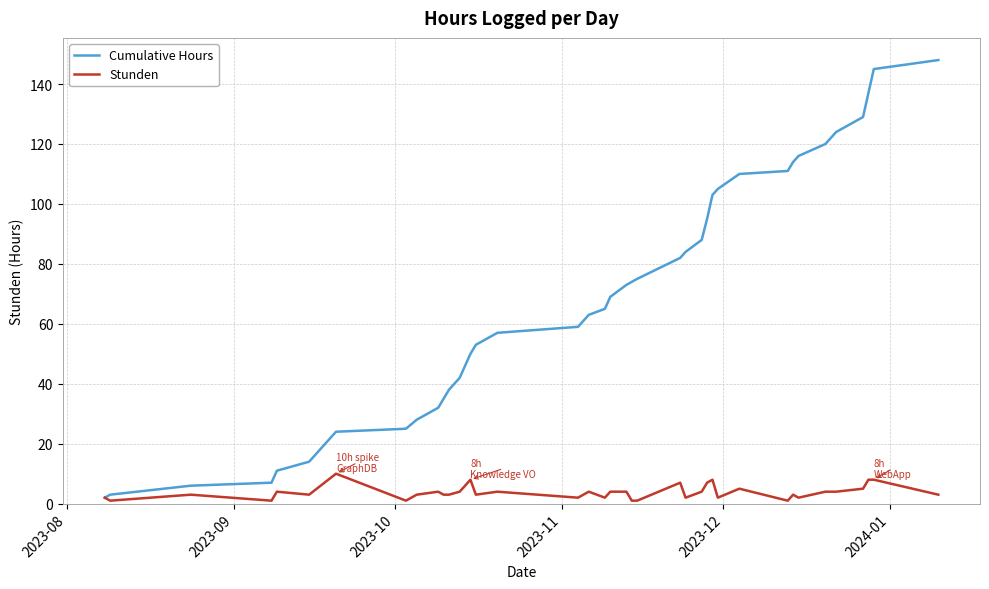

List the series in order of their overall mean, highest first.

Cumulative Hours, Stunden